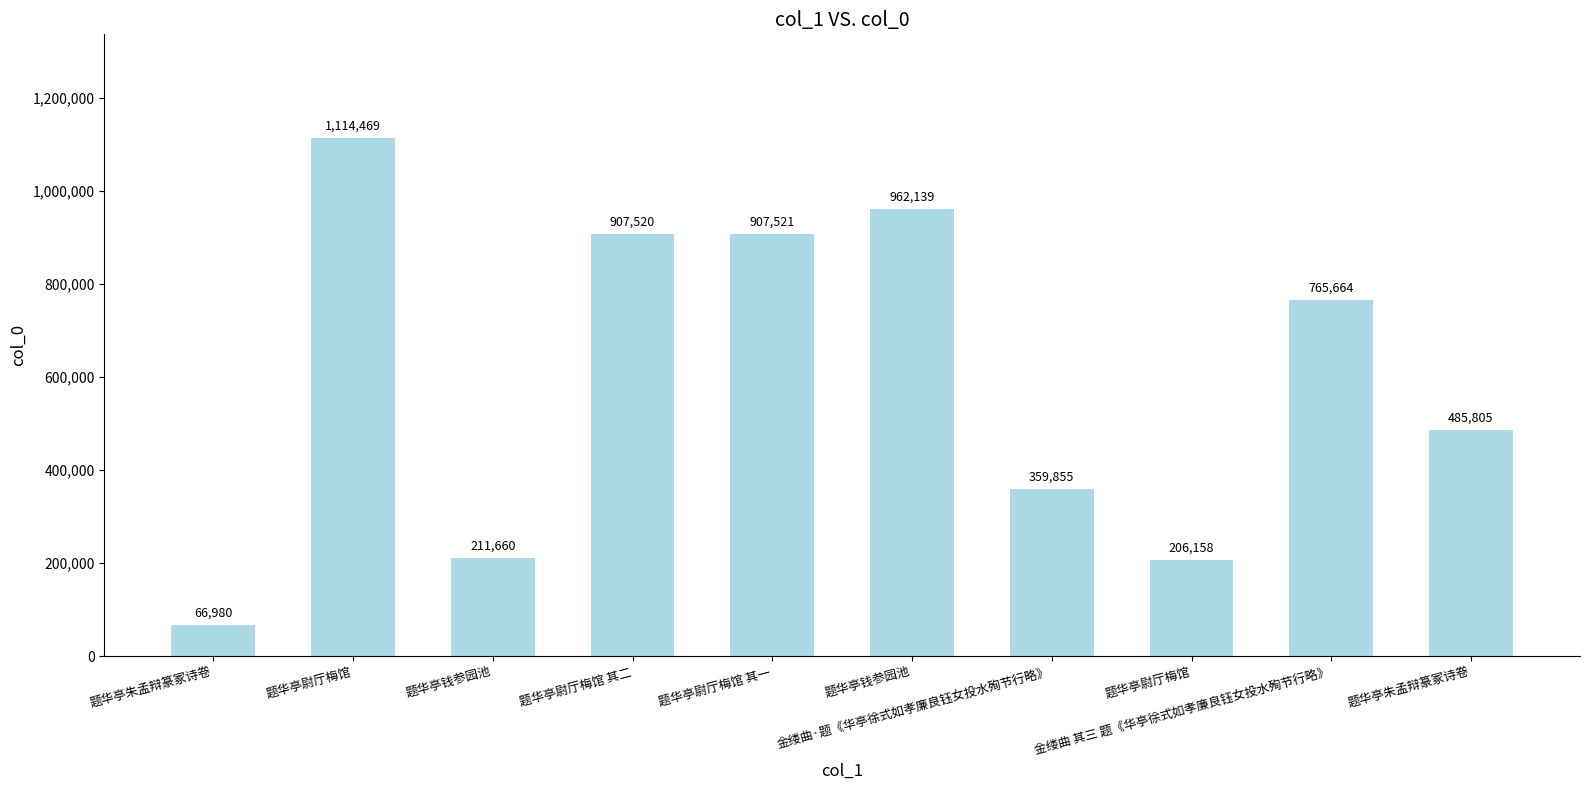

Reading left to right, list all the values displayed in this chart.

66980	1114469	211660	907520	907521	962139	359855	206158	765664	485805